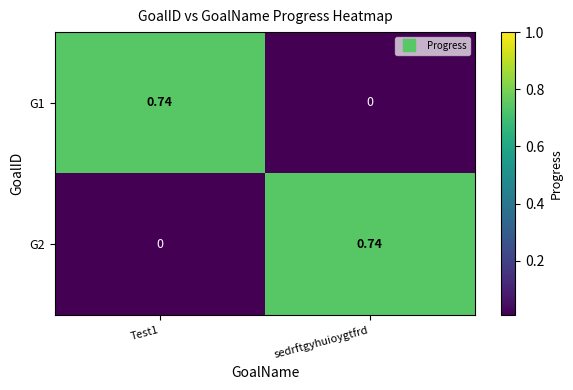

At which label is G1 closest to 0?

sedrftgyhuioygtfrd